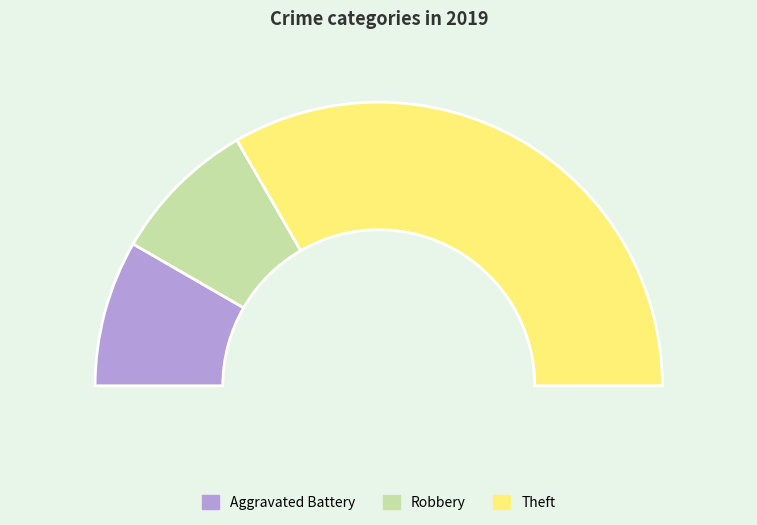

What percentage is NOT represented by Aggravated Battery?

83.3%